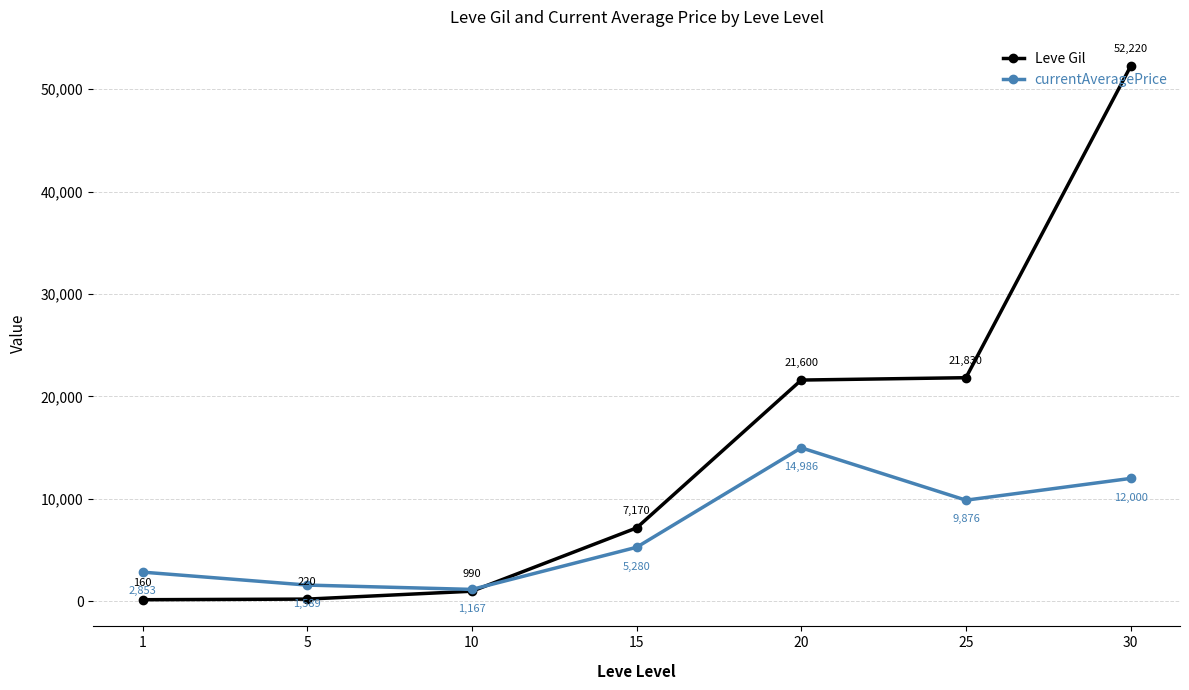

What is the minimum value shown in the chart?

160.0